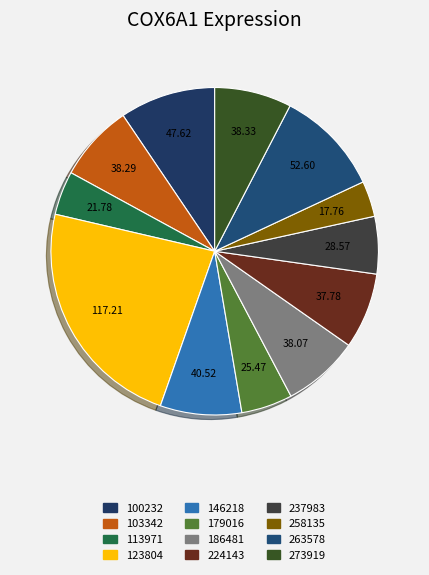

How many slices are in this pie chart?

12